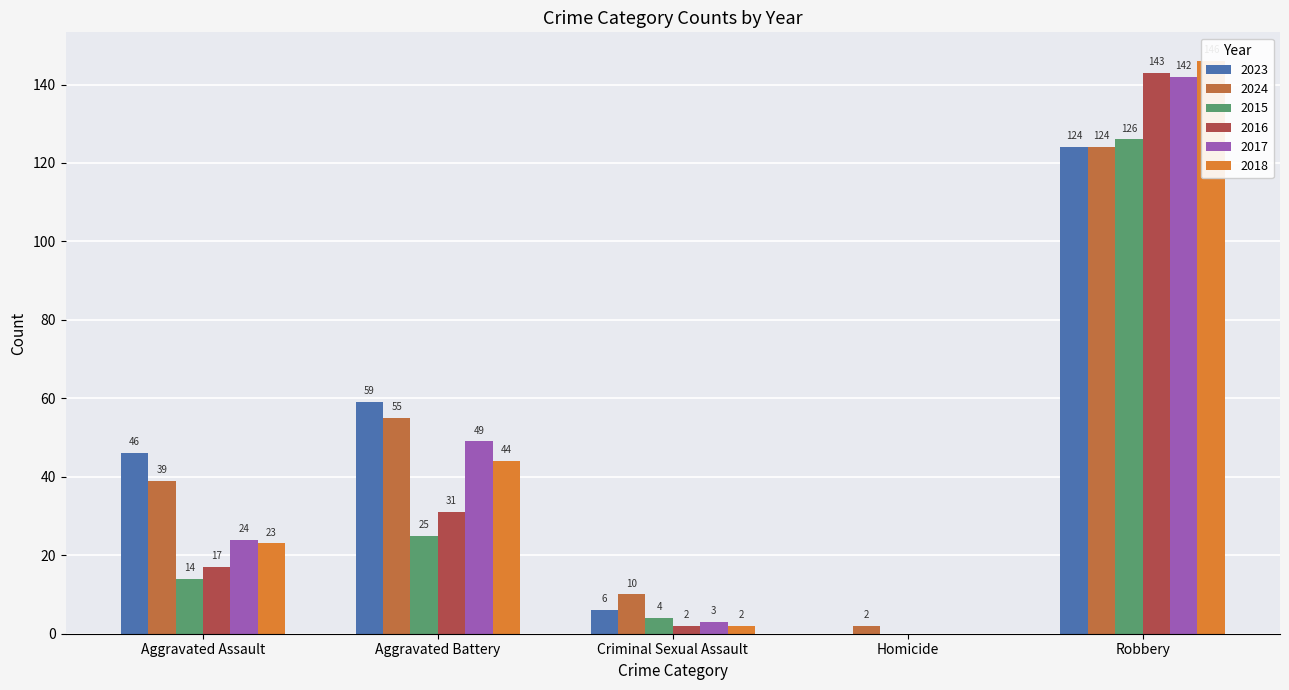

How many bars are there in total?

30